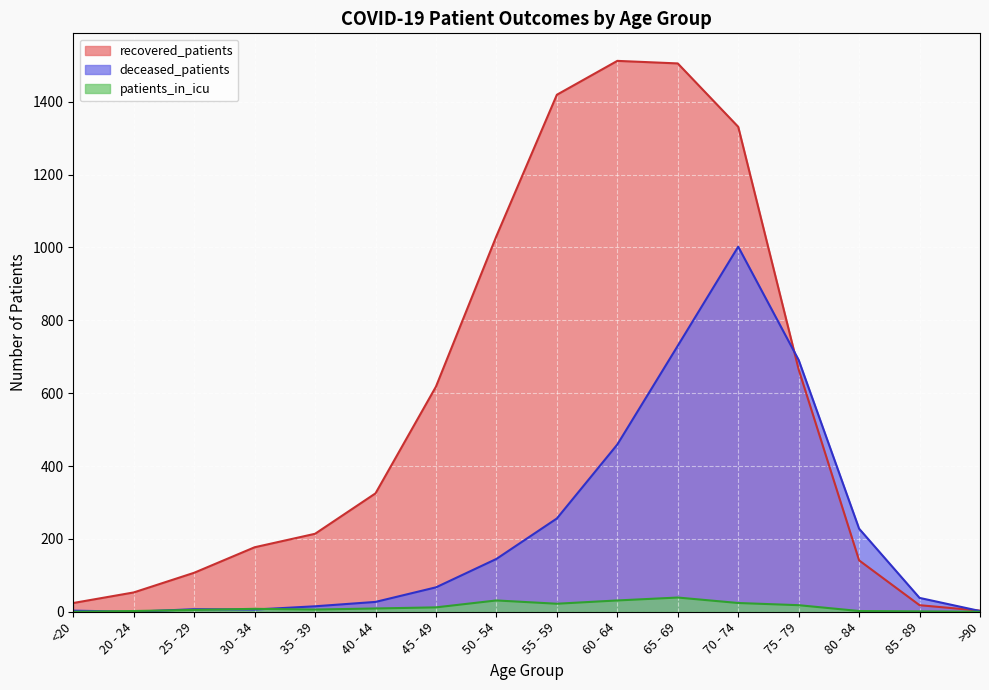

True or false: recovered_patients and patients_in_icu intersect in this chart.

False